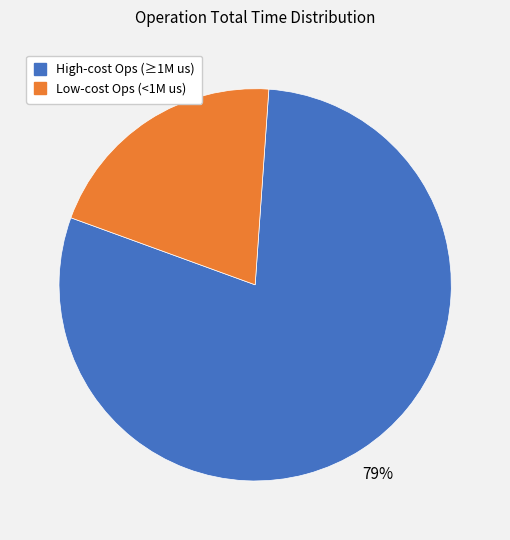

Is there any slice that represents more than half of the pie?

Yes